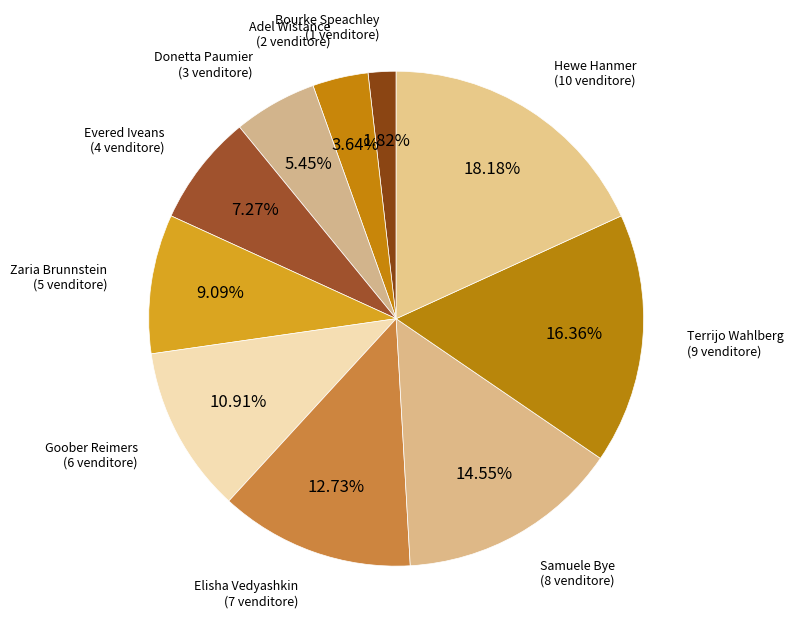

How many segments does this pie chart have?

10